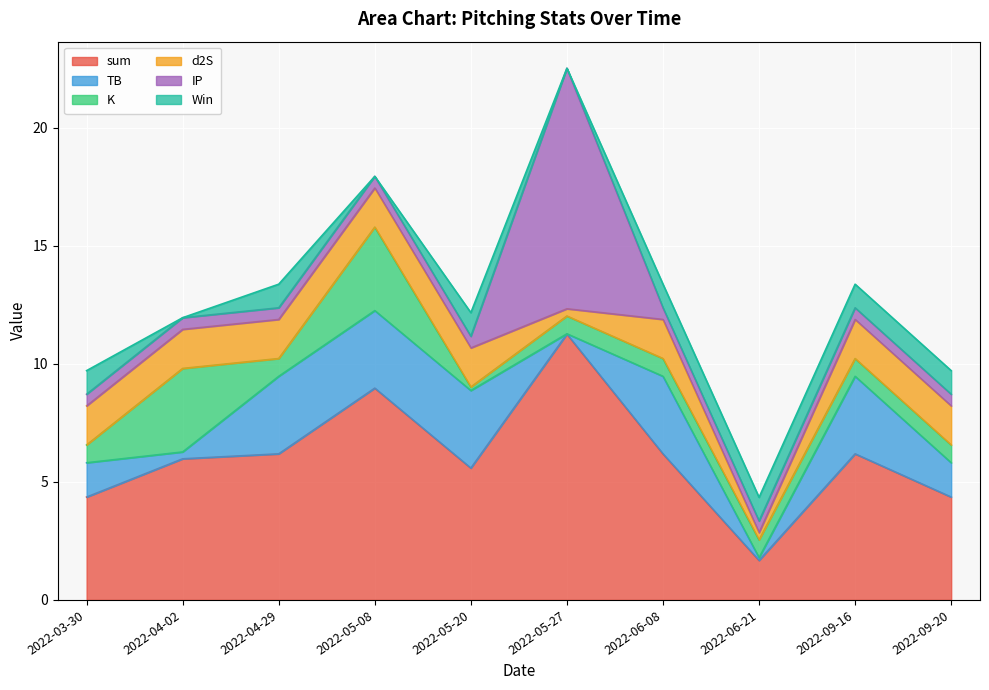

Rank the series at 2022-06-21 from lowest to highest value.

TB, d2S, IP, K, Win, sum